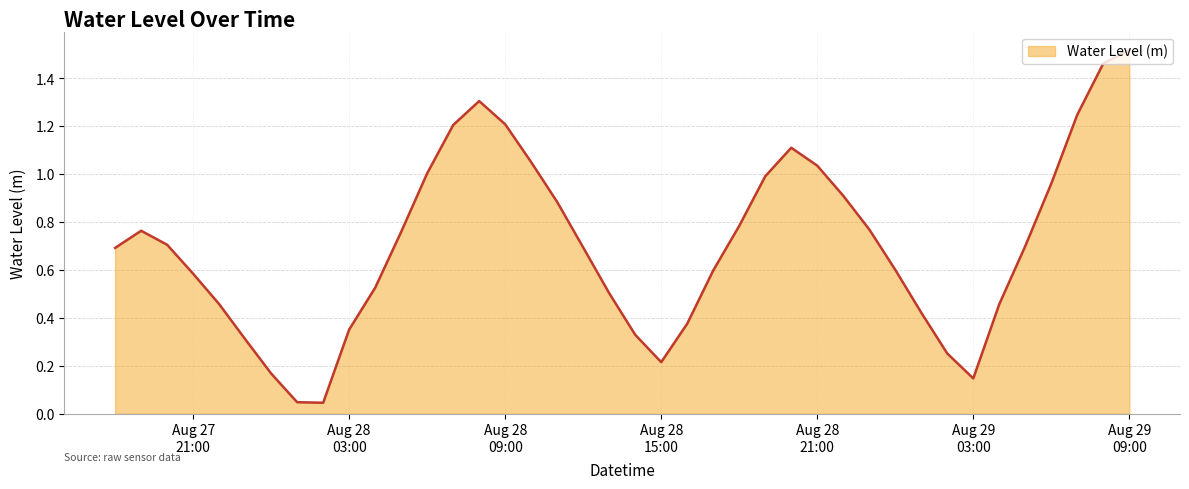

Where is the first local maximum?

2023-08-27 19:00:00